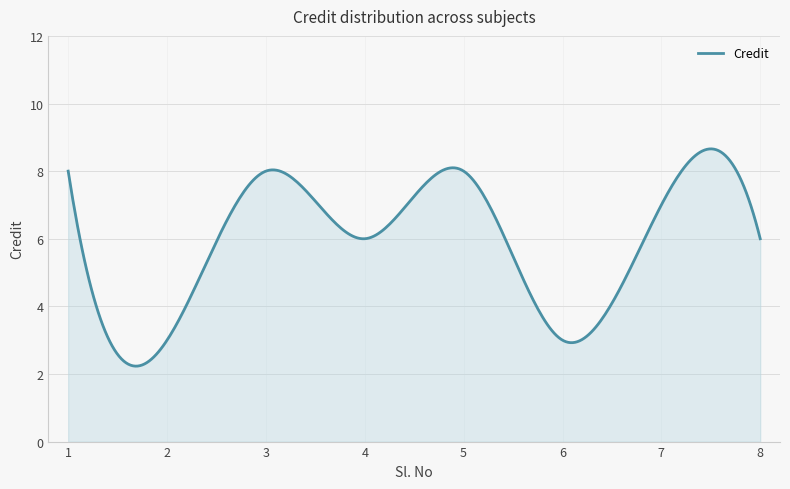

What is the smallest value displayed?

2.2